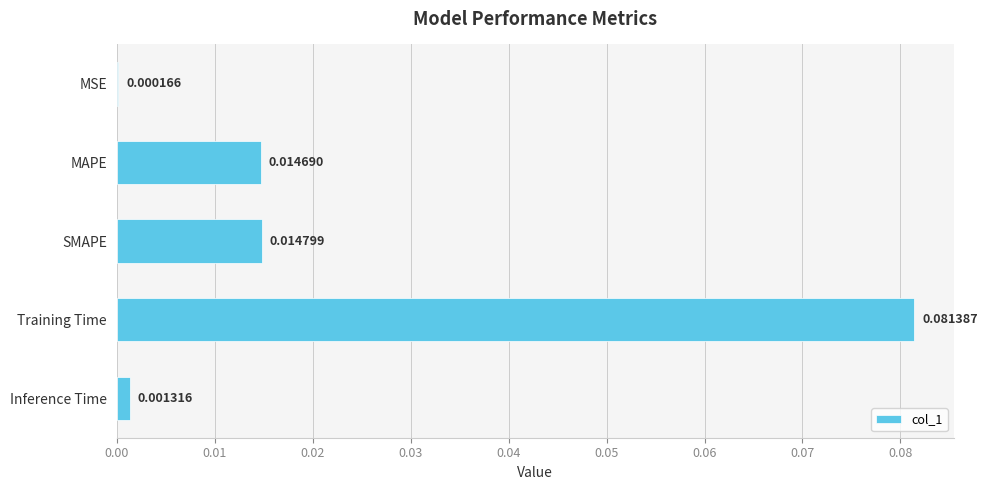

Which label corresponds to the largest value in the chart?

Training Time